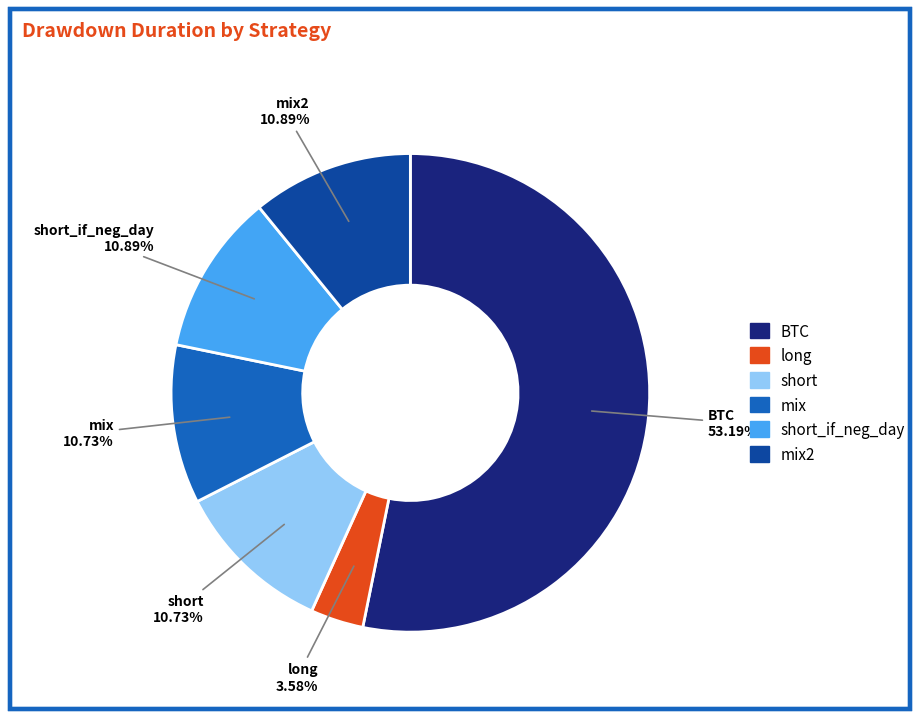

Is there any slice that represents more than half of the pie?

Yes